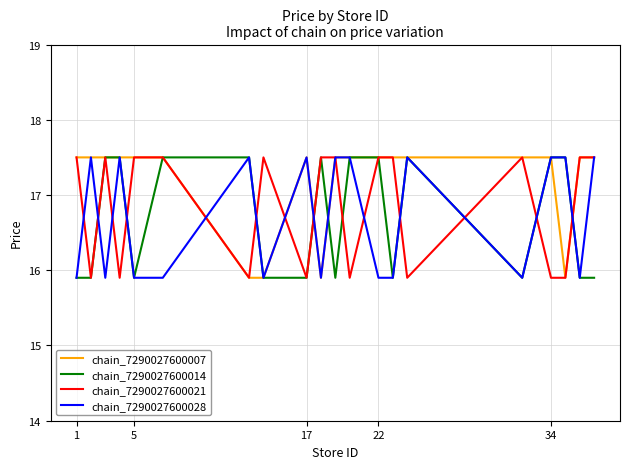

What is the minimum value shown in the chart?

15.9